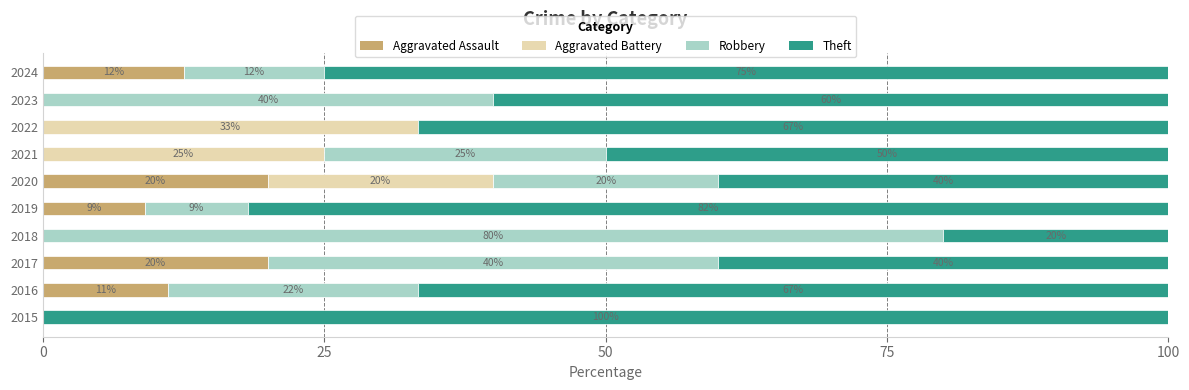

True or false: Aggravated Assault has a value of 12.4 at 2018.

False